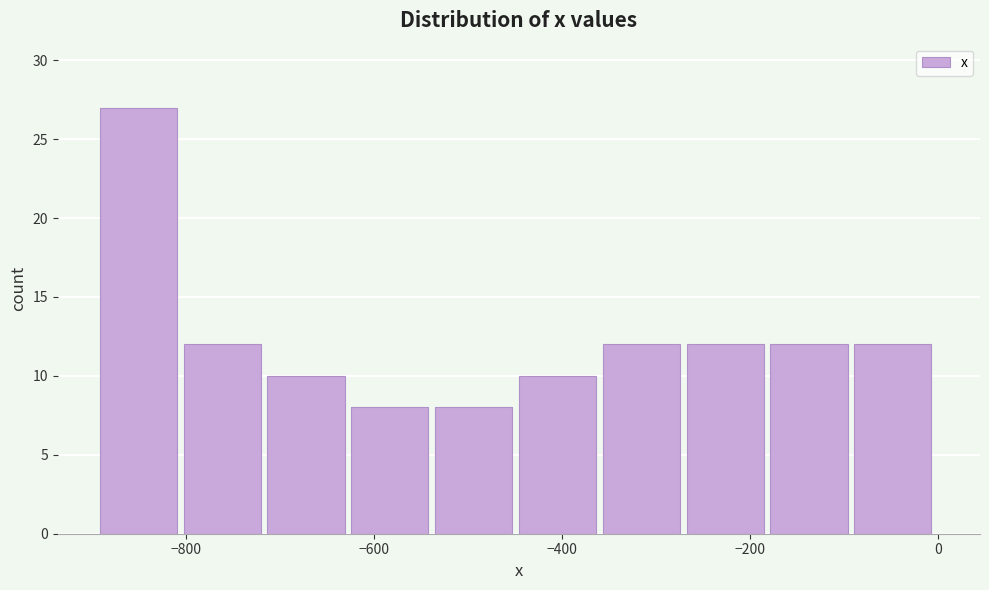

Reading left to right, transcribe this chart: for each bar, give the range it covers on the x-axis and its height. Neither the bar edges nor the heights are printed on the chart, so give them approximately, as read against the axes.

-900 to -800: 27
-800 to -720: 12
-720 to -620: 10
-620 to -540: 8
-540 to -440: 8
-440 to -360: 10
-360 to -260: 12
-260 to -180: 12
-180 to -80: 12
-80 to 0: 12